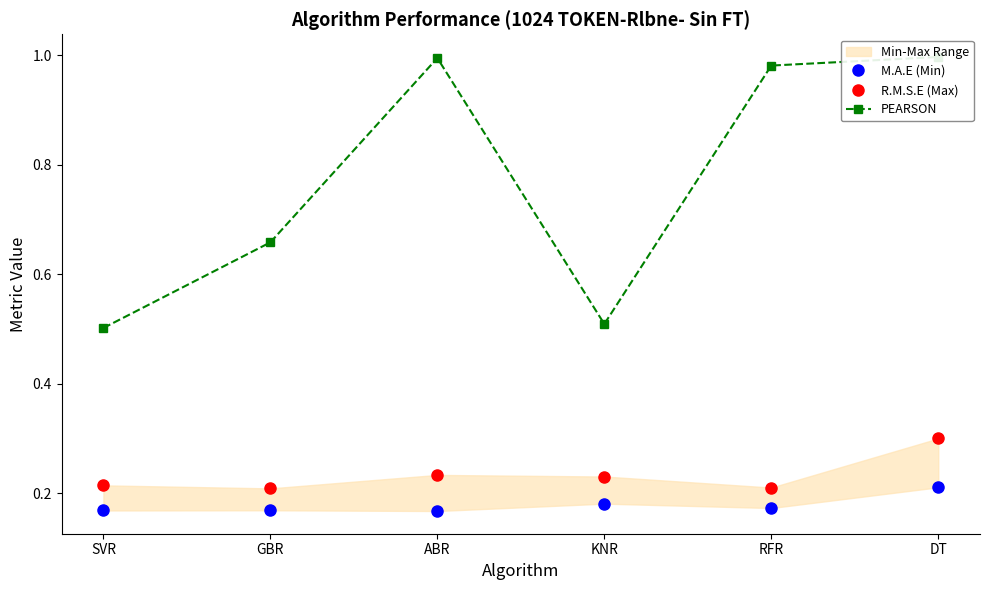

At how many categories does at least one series exceed 0?

6